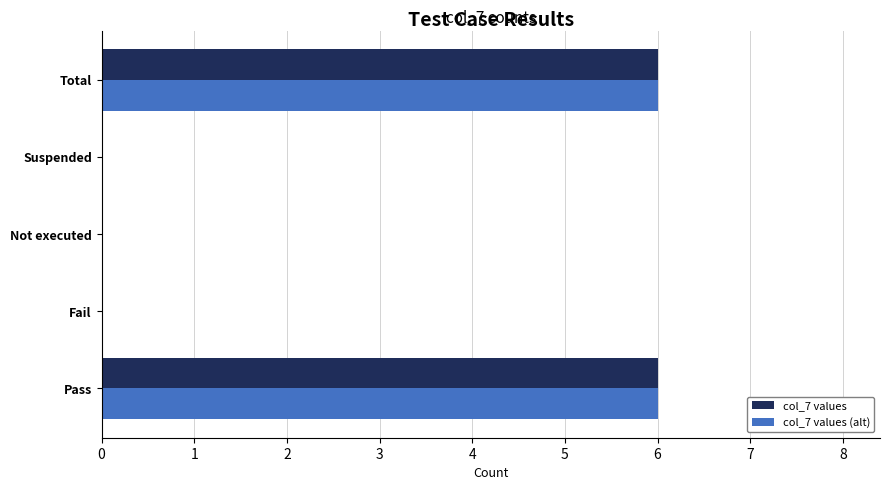

What is the sum of all col_7 values (alt) values?

12